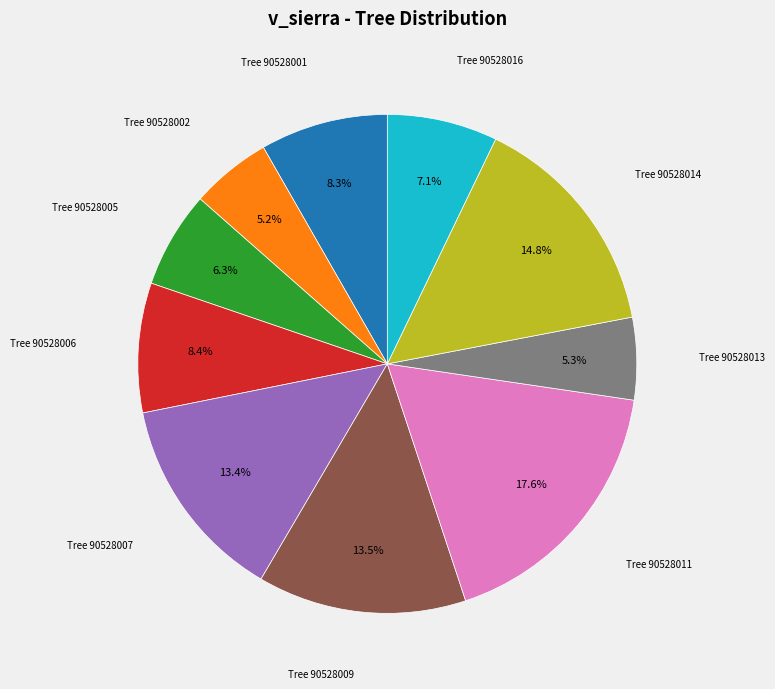

Is there any slice that represents more than half of the pie?

No